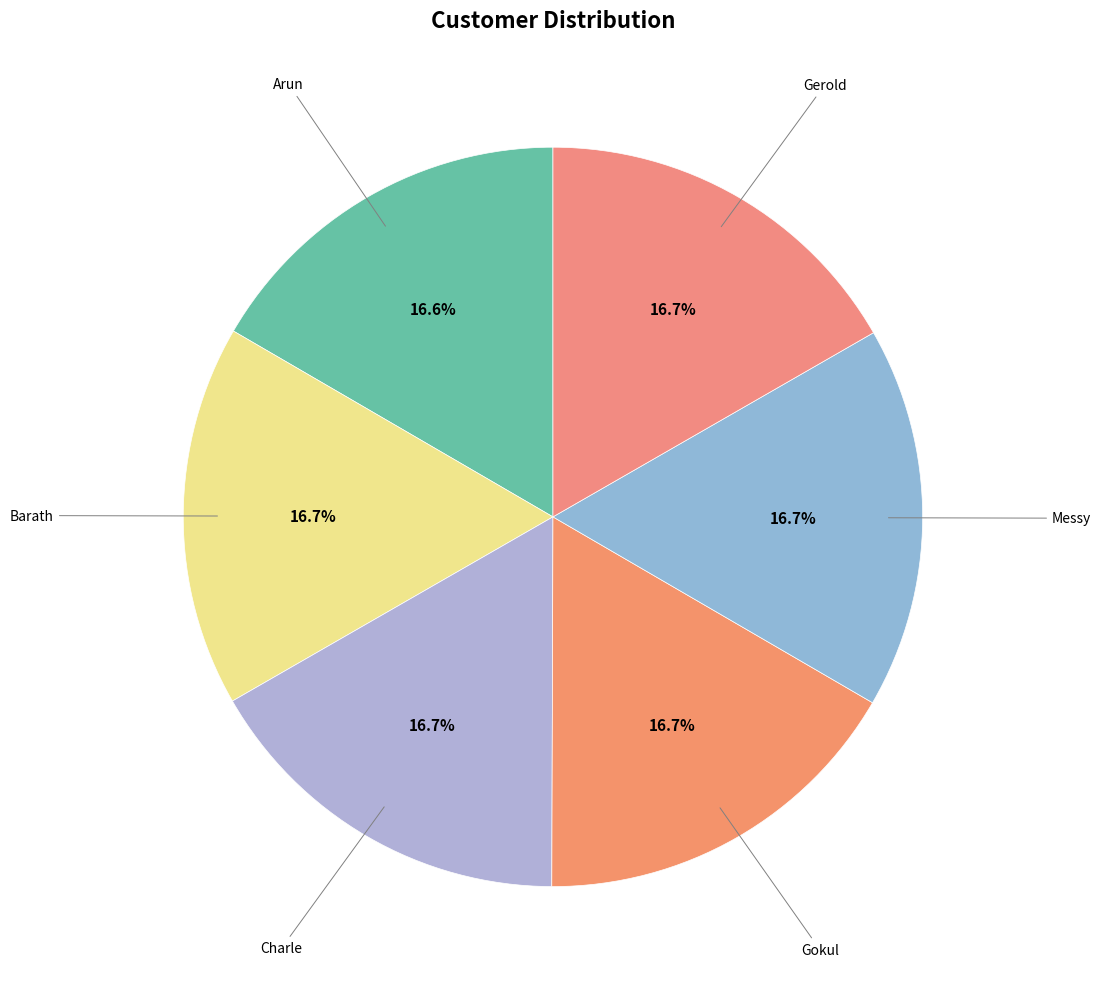

Combined, do Charle and Gokul account for over 50%?

No